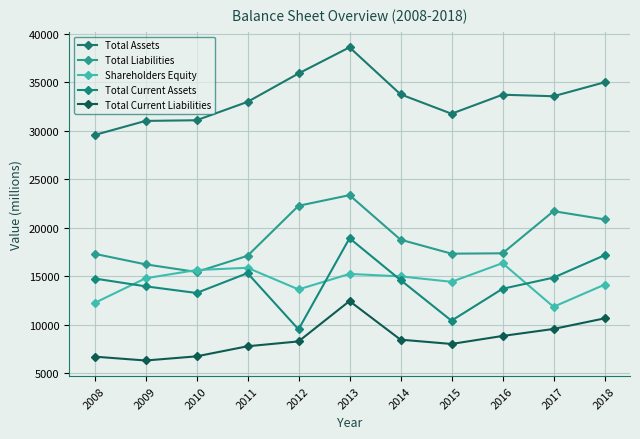

Which series changed the most between 2016 and 2018?

Total Liabilities